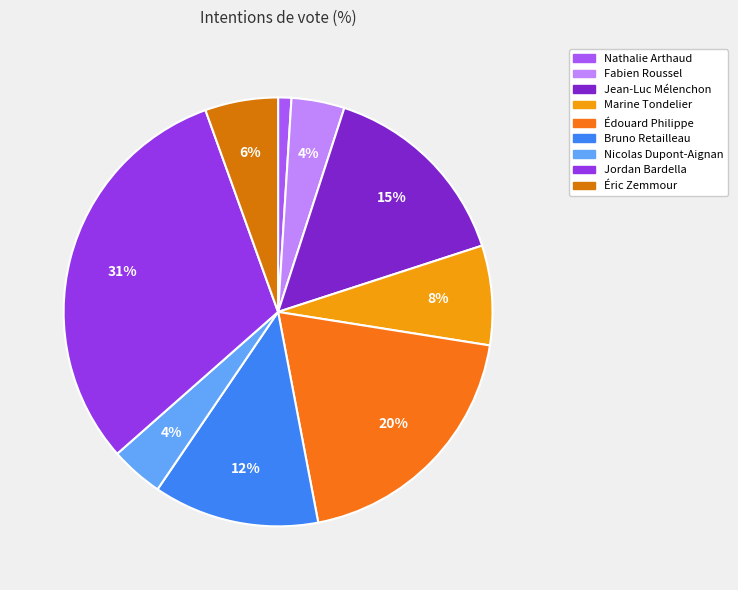

What is the smallest slice in the pie chart?

Nathalie Arthaud